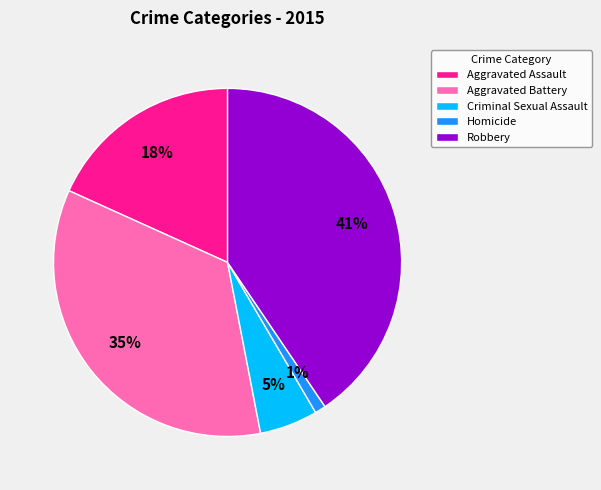

Does any single category account for the majority?

No